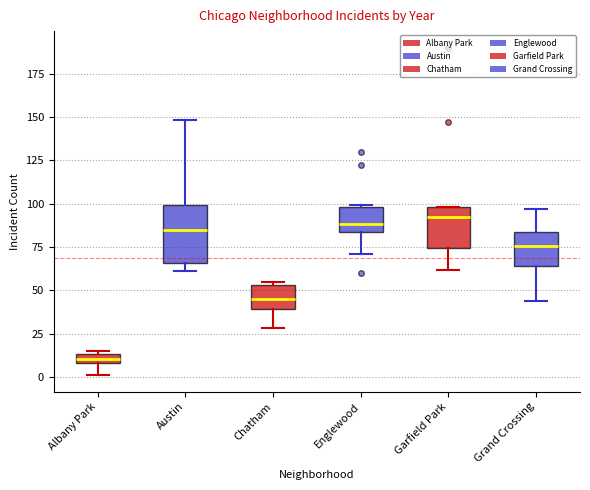

Which box is the tallest, from its lower edge to its upper edge?

Austin